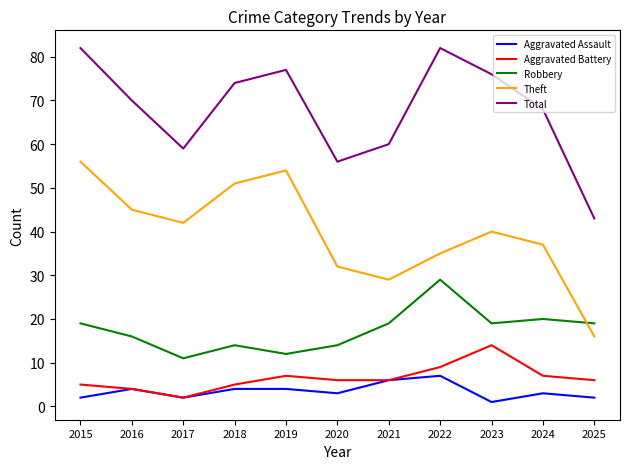

Is the value of Aggravated Assault at 2019 greater than the value of Robbery at 2015?

No